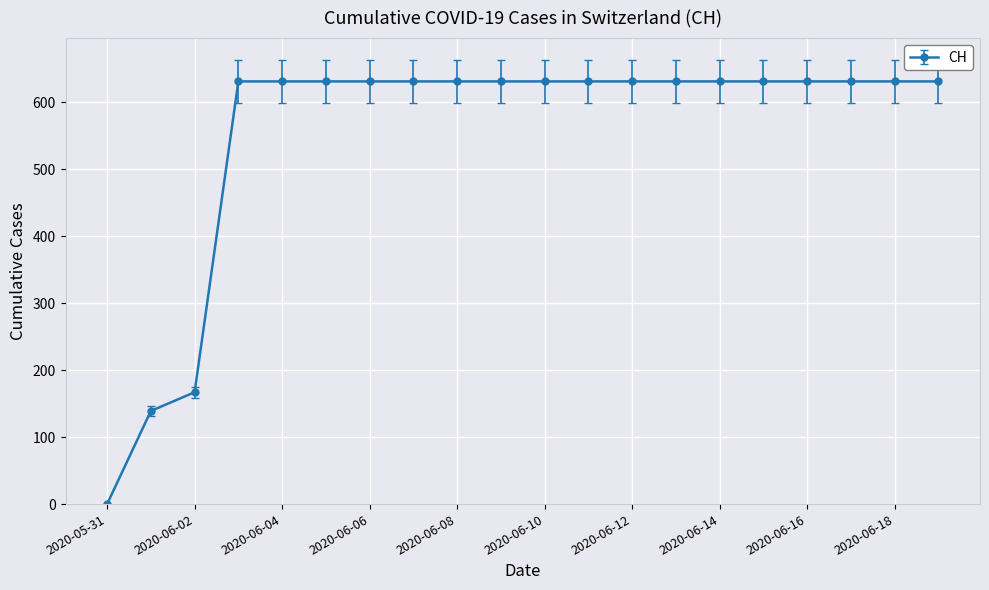

What is the maximum value shown in the chart?

631